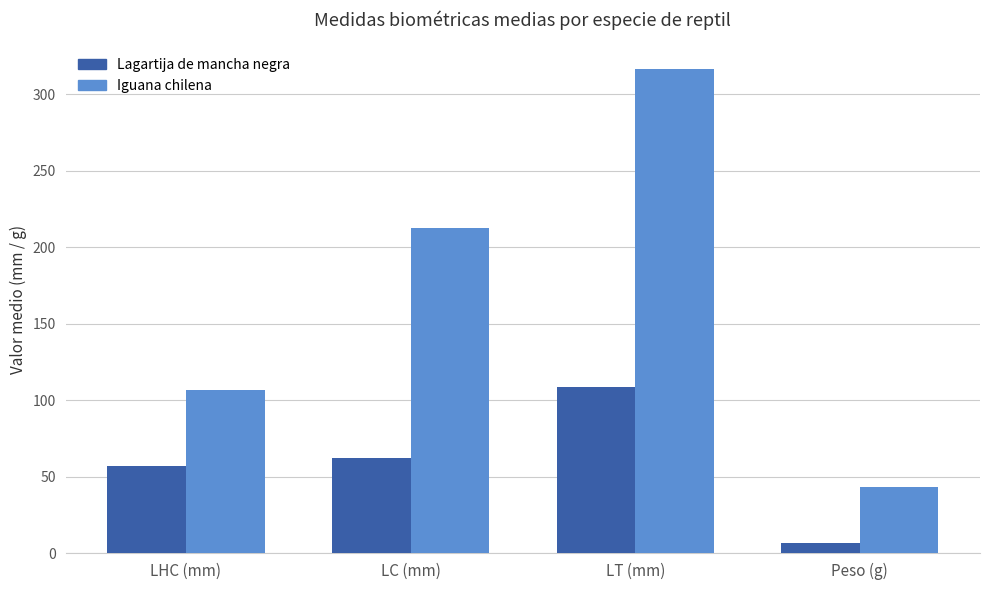

What is the lowest value of the Iguana chilena series?

43.4